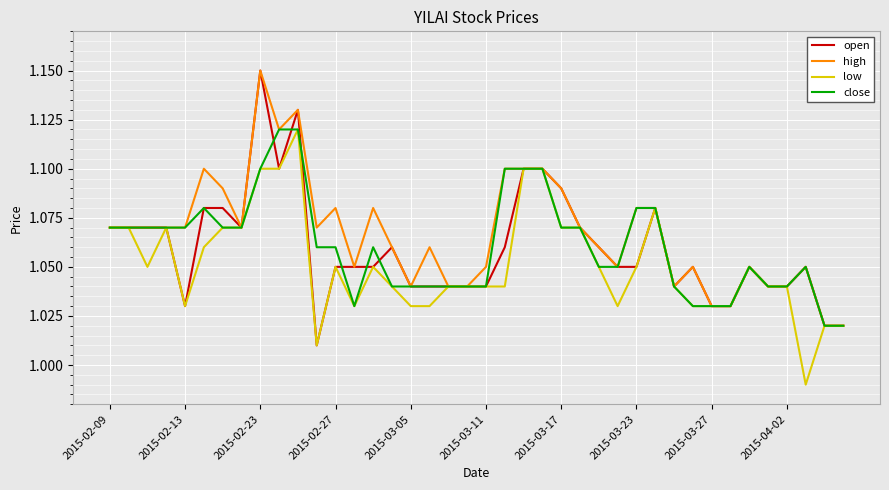

Which series has the largest total across all categories?

high